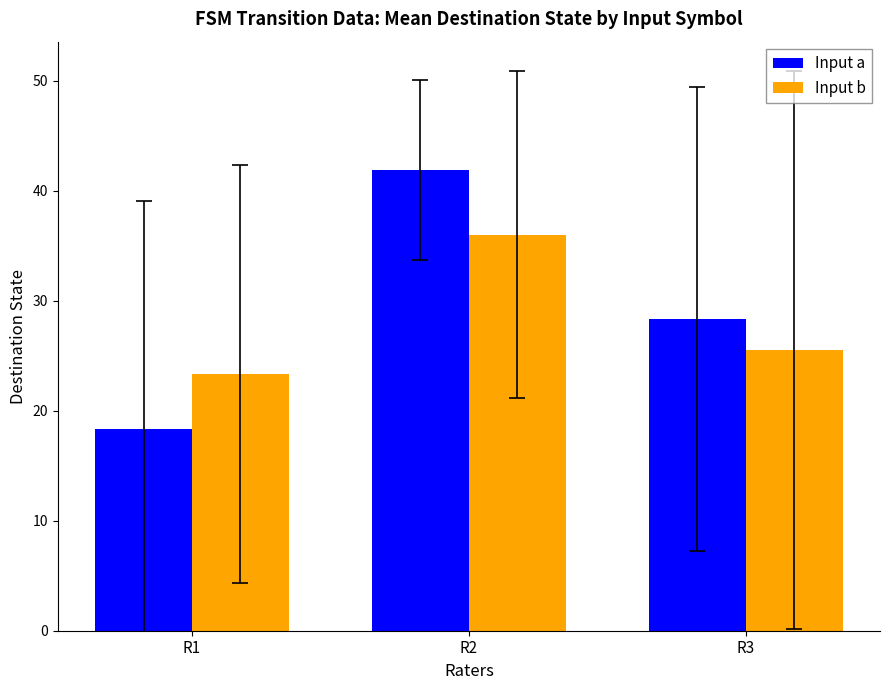

Count the number of categories in the chart.

3